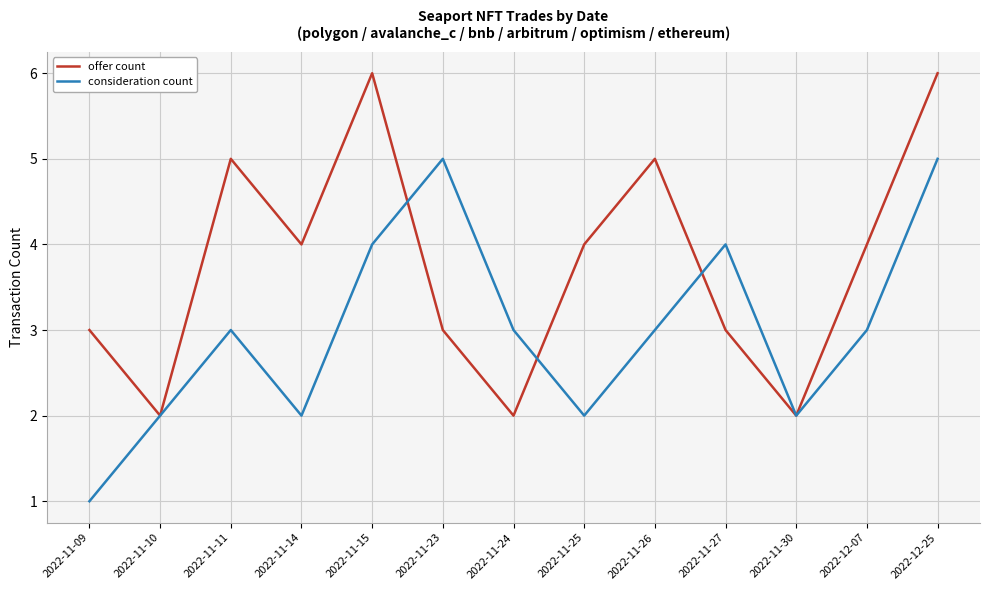

What position from the left is 2022-11-26?

9